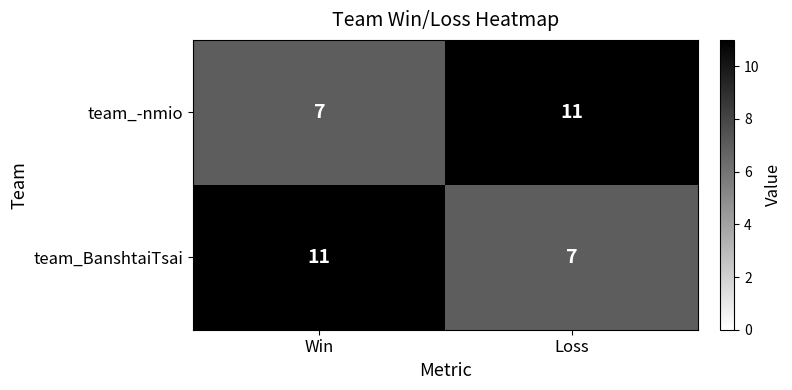

At Loss, list the series in order from smallest to largest.

team_BanshtaiTsai, team_-nmio